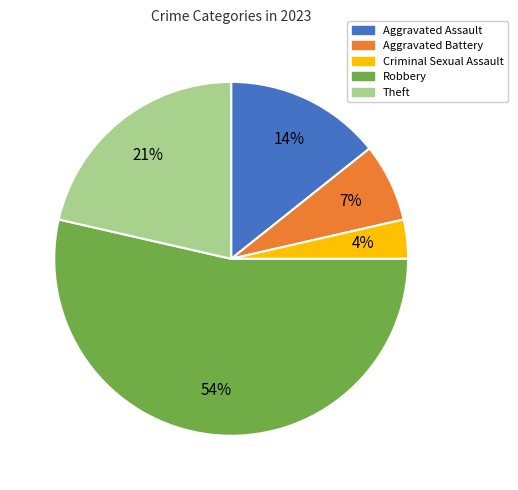

What percentage is the Aggravated Assault slice, to the nearest percent?

14%